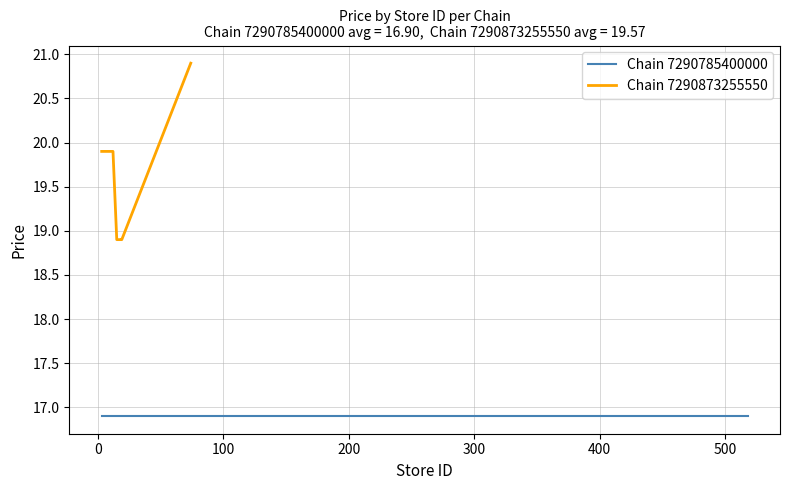

What is the sum of all values?

117.4